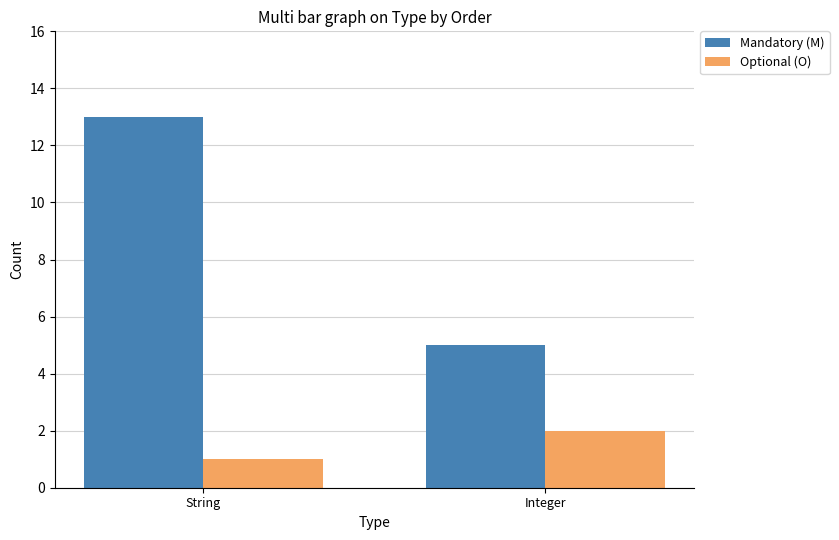

Which label corresponds to the smallest value in the chart?

String